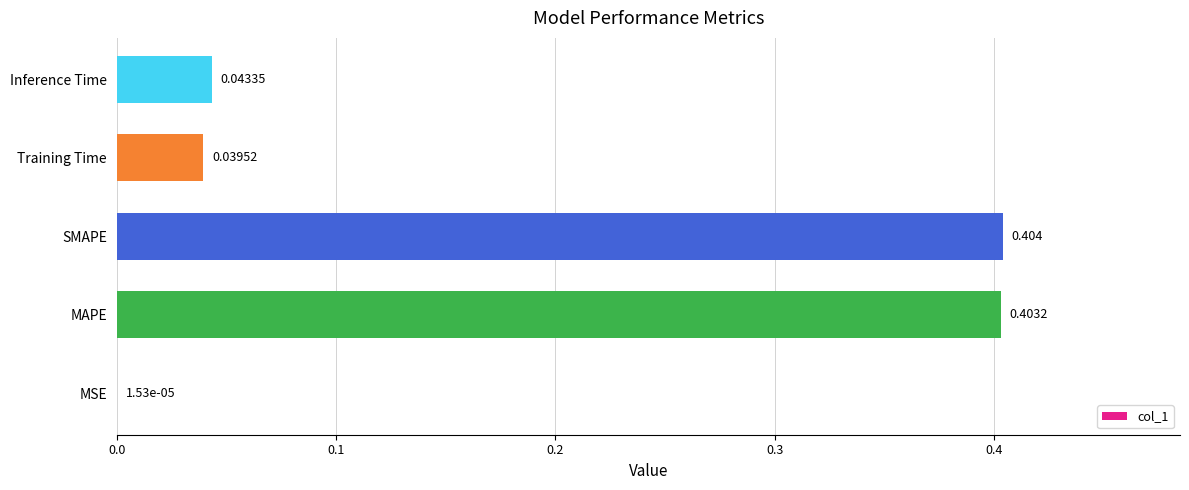

Where is the data nearest to the value 0?

MSE